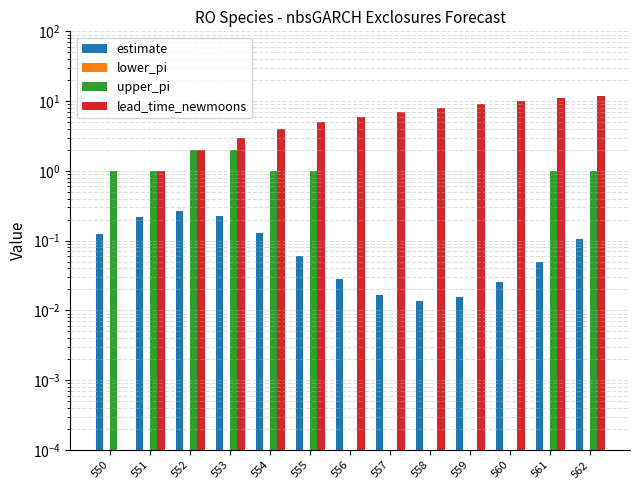

At which label is lower_pi closest to 0?

550